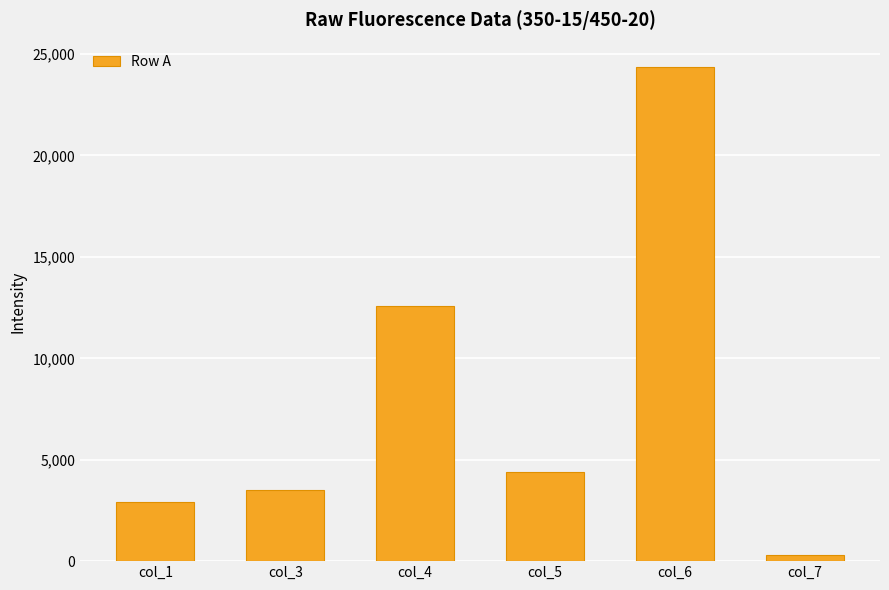

True or false: the data shows 12603 at col_4.

True